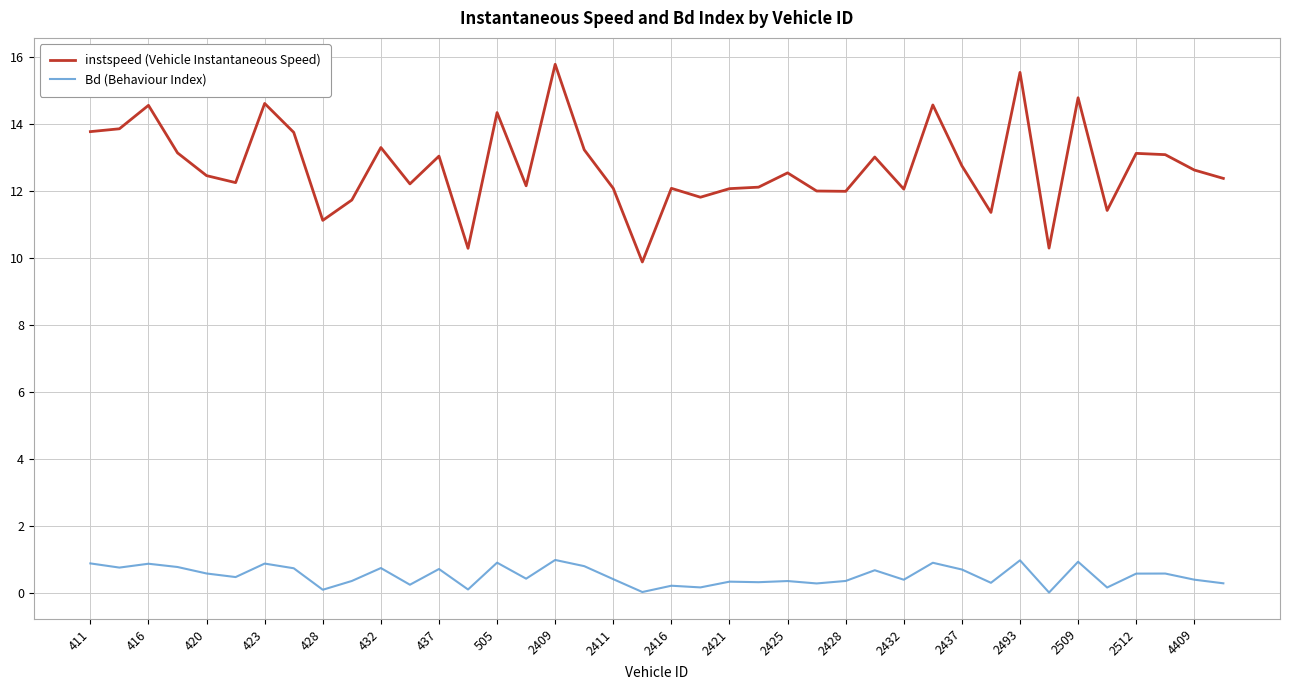

Rank the series by their maximum value, from highest to lowest.

instspeed (Vehicle Instantaneous Speed), Bd (Behaviour Index)